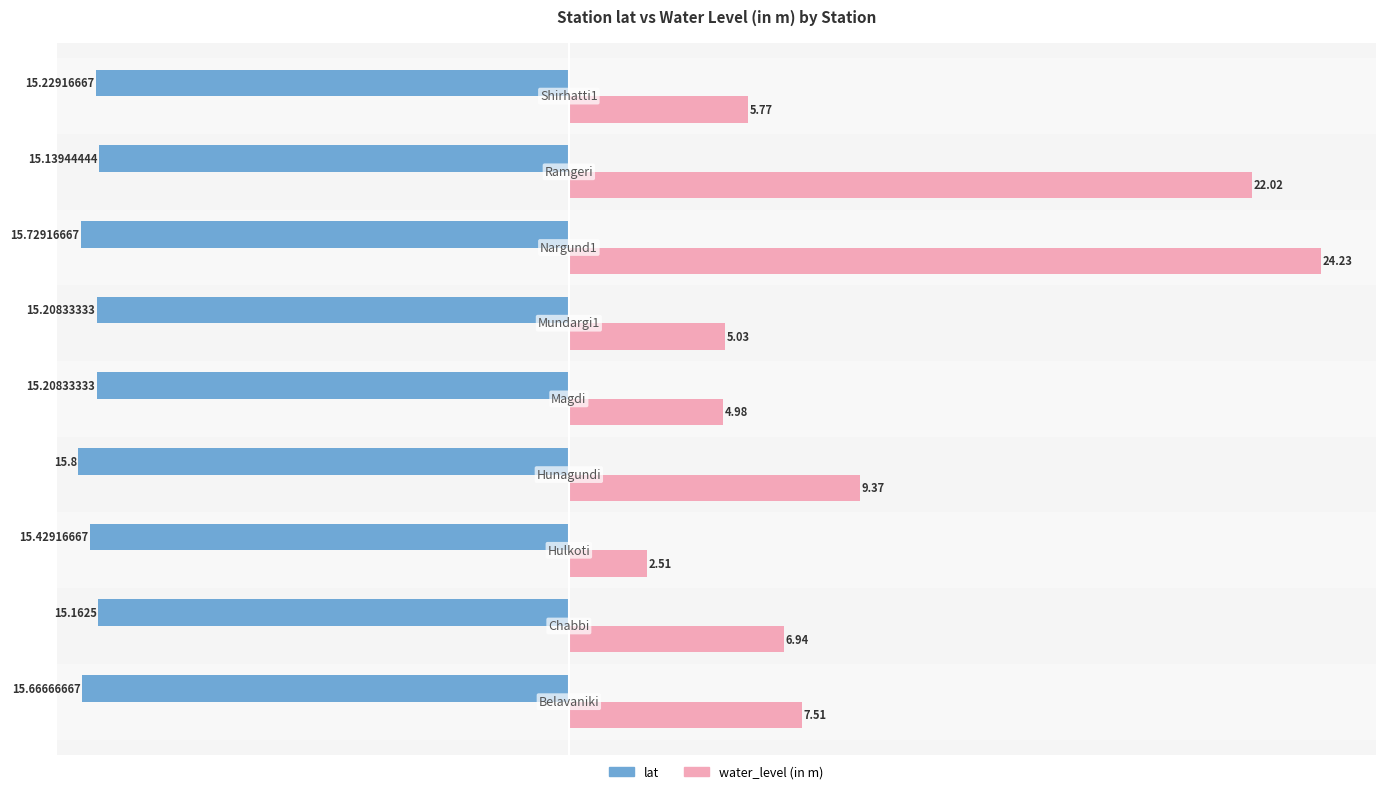

List the series in order of their overall mean, highest first.

water_level (in m), lat